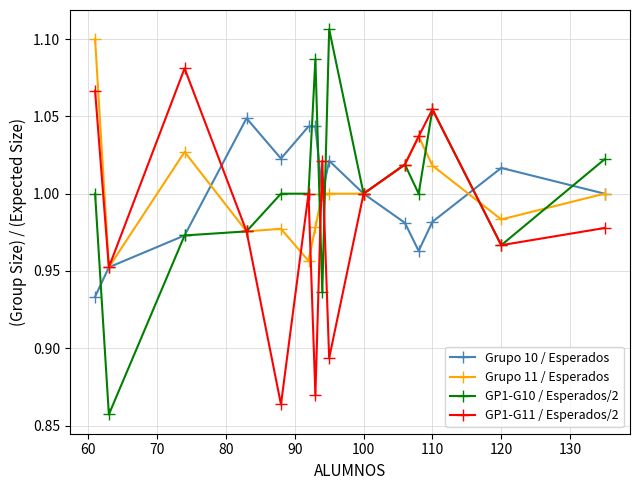

List the series in order of their peak value, lowest first.

Grupo 10 / Esperados, GP1-G11 / Esperados/2, Grupo 11 / Esperados, GP1-G10 / Esperados/2